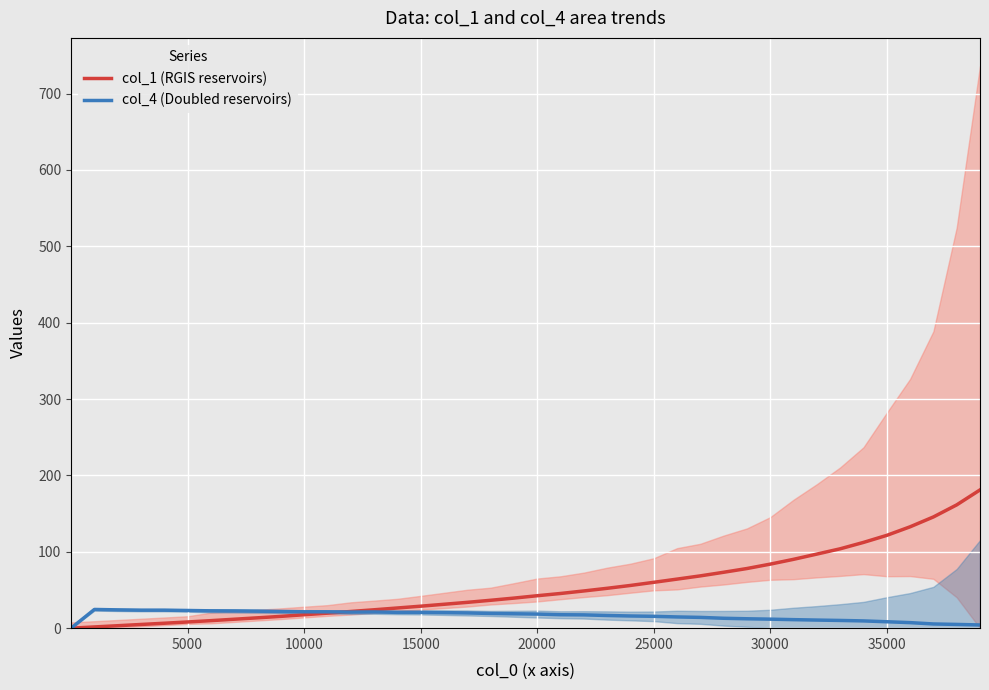

What is the highest value of the col_1 (RGIS reservoirs) series?

181.0